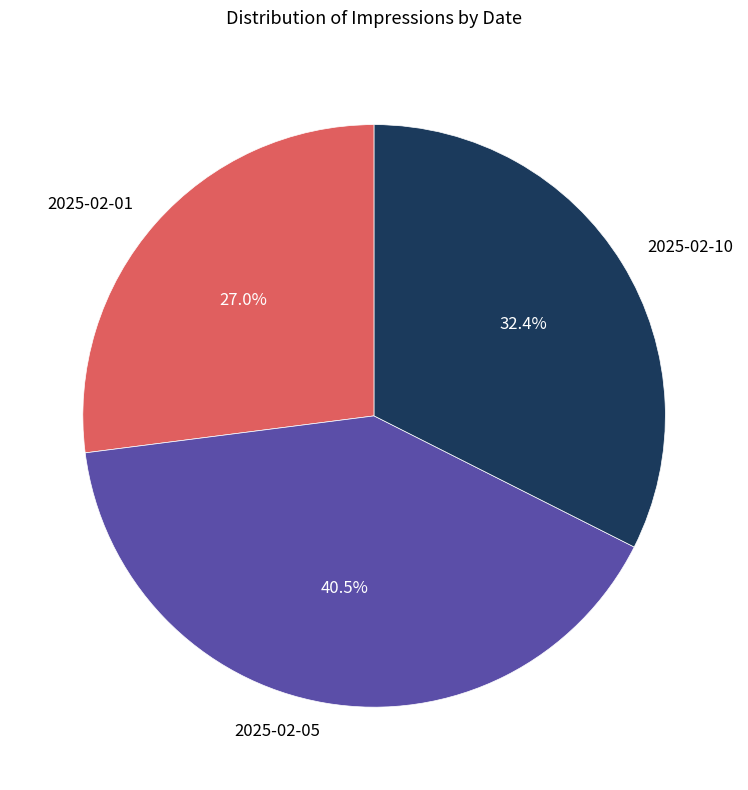

How many segments does this pie chart have?

3